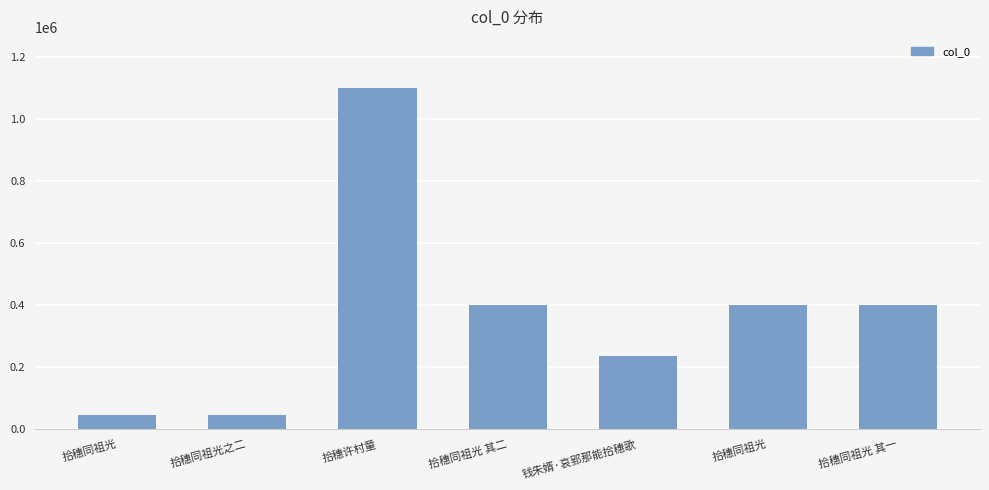

Does the chart contain stacked bars?

No